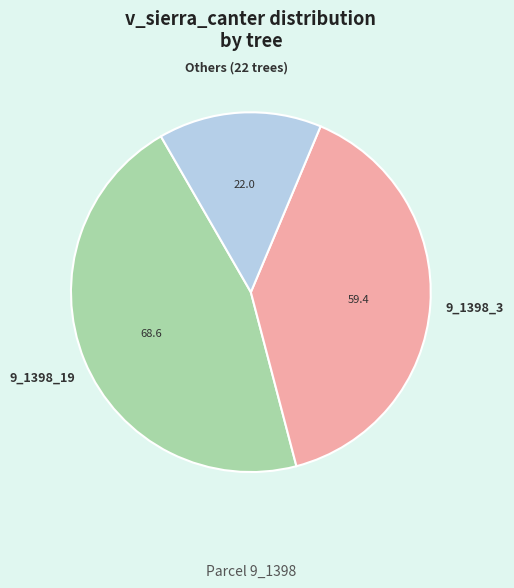

Is there a majority slice in this chart?

No